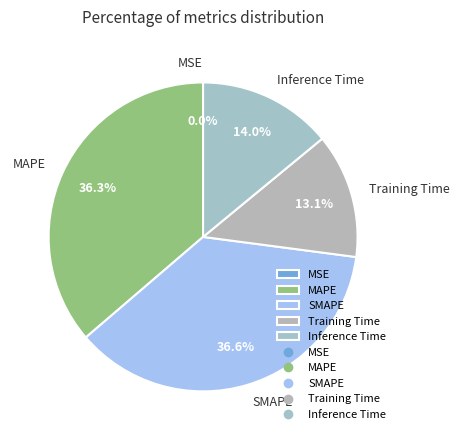

To the nearest percent, what percentage of the pie is MAPE?

36%